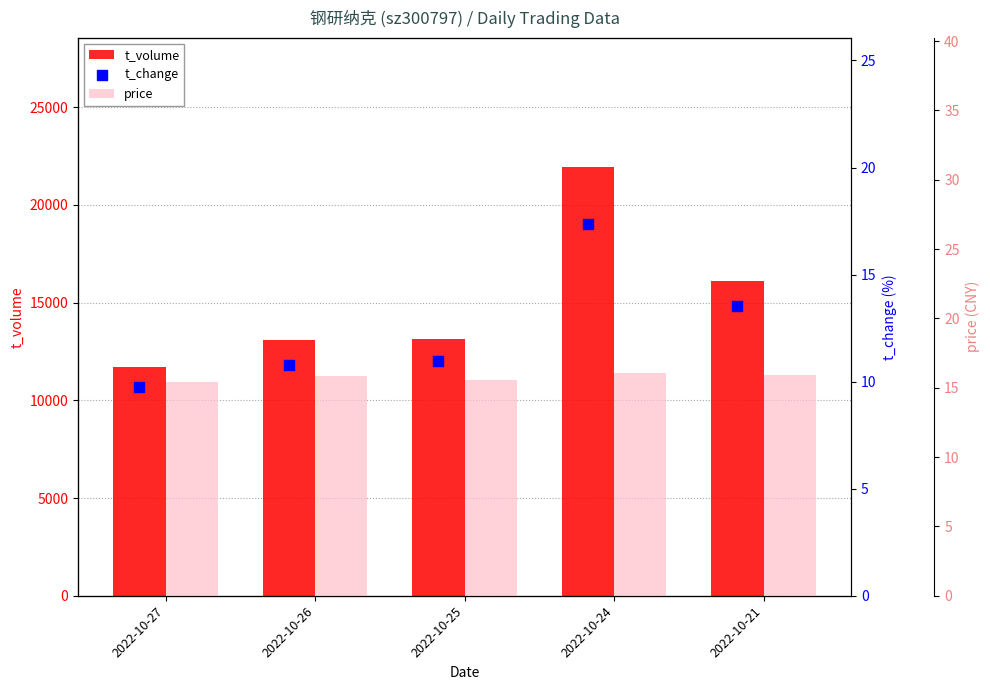

At which category is the sum across all series the highest?

2022-10-24